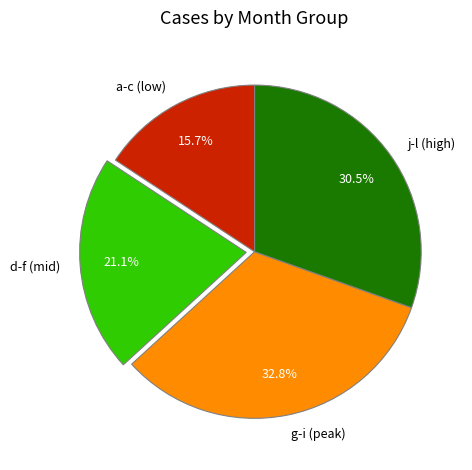

What percentage do a-c (low) and j-l (high) together represent?

46.2%